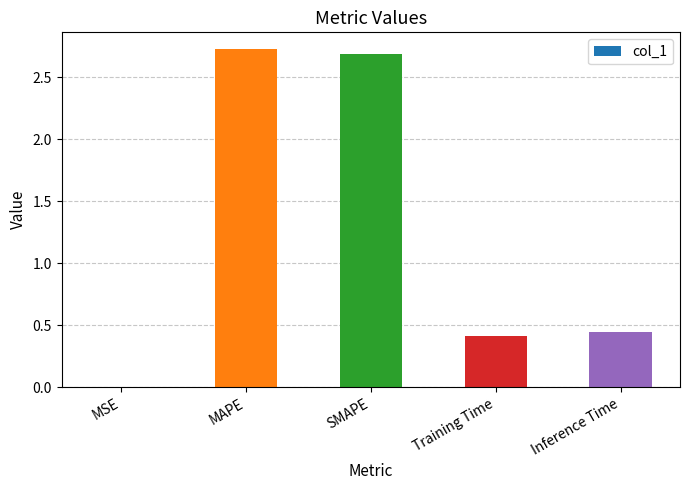

What is the change in value from SMAPE to Training Time?

-2.3